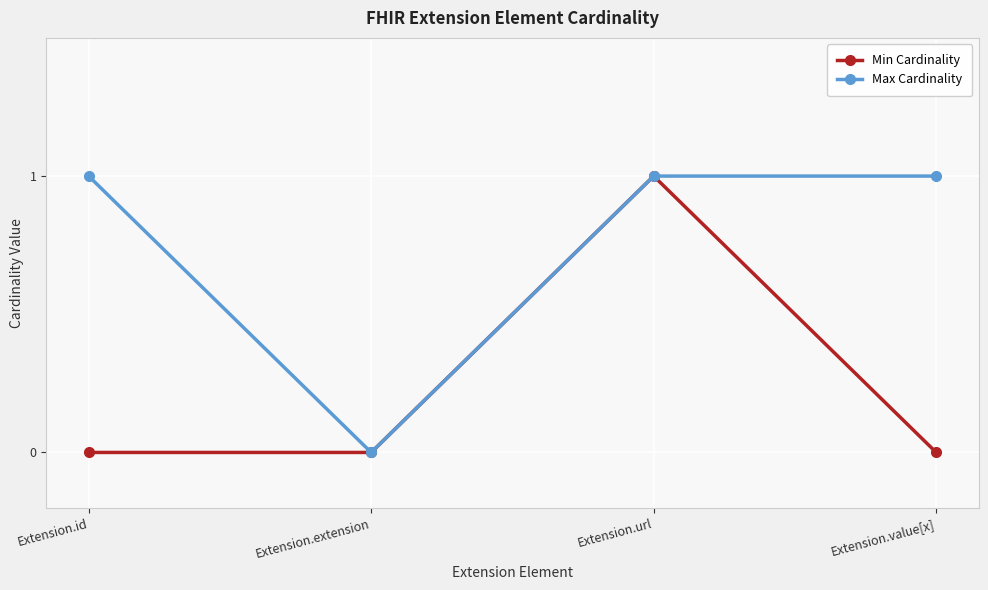

Between Extension.id and Extension.url, which series saw the biggest shift?

Min Cardinality